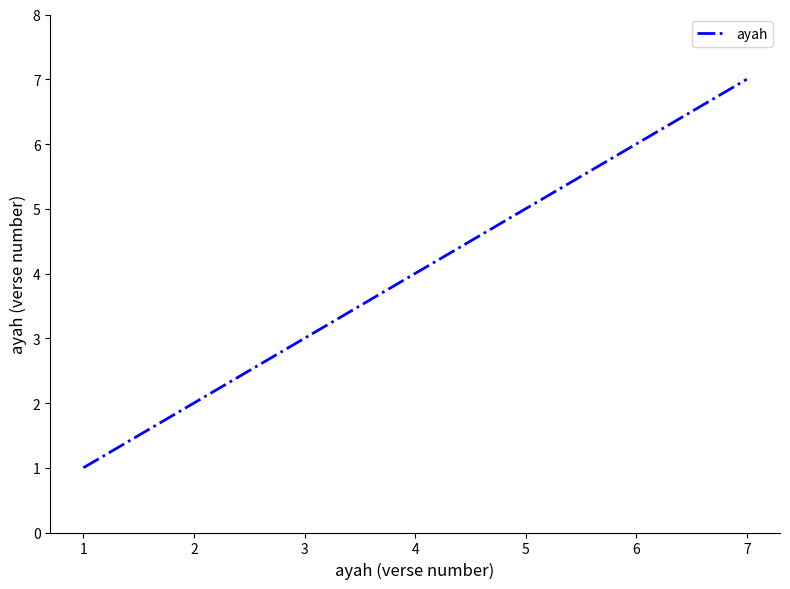

What is the average value?

4